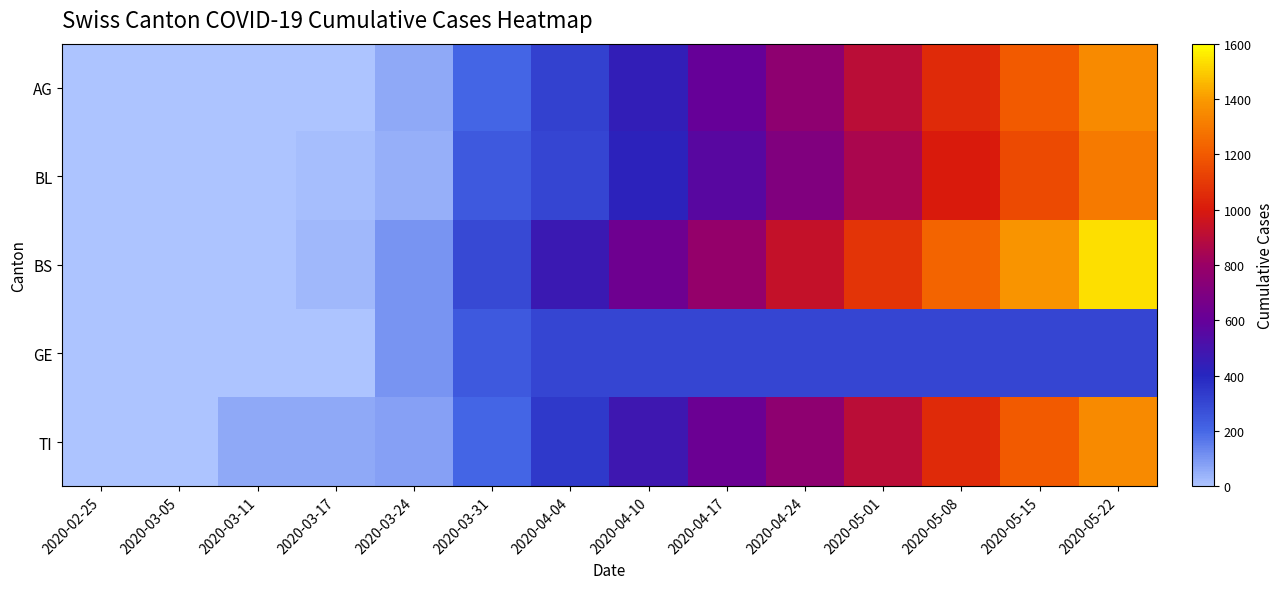

Between 2020-02-25 and 2020-05-15, which is larger?

2020-05-15